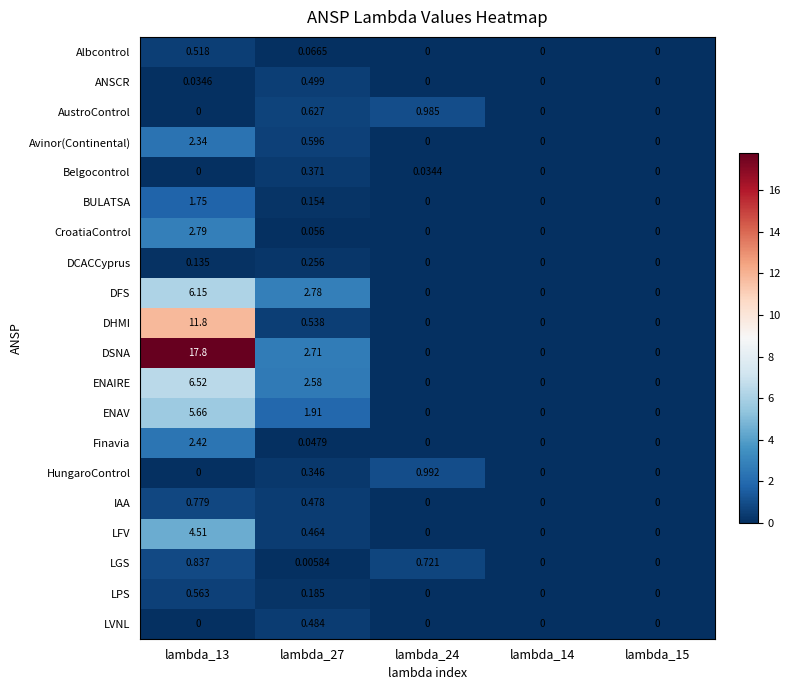

Which series has the largest total across all categories?

DSNA